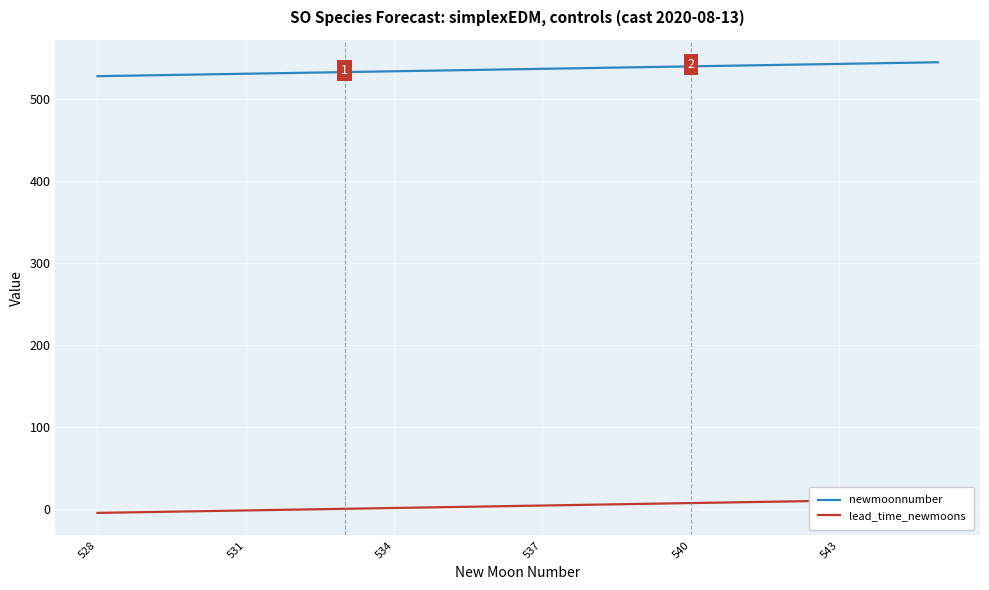

What is the average value of the newmoonnumber series?

536